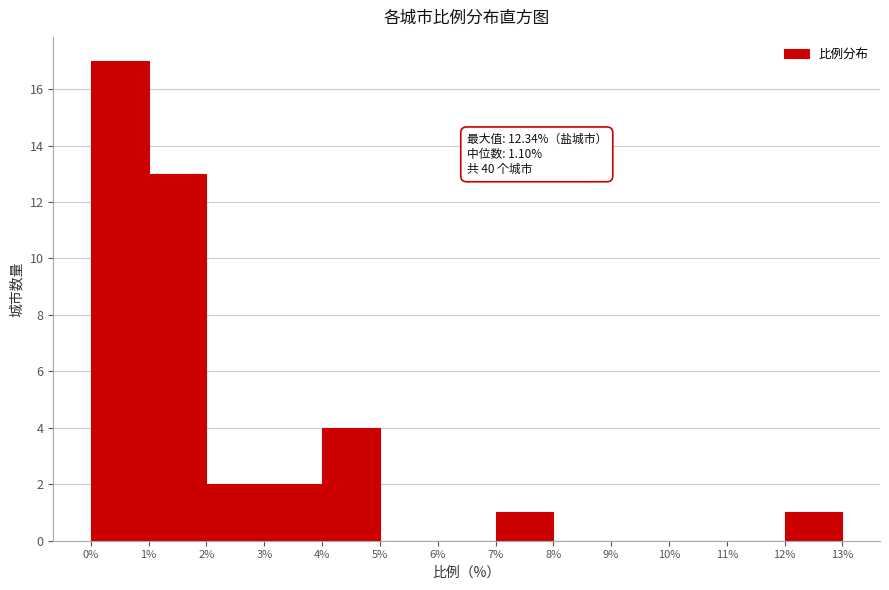

Which range on the x-axis has the tallest bar?

0% to 1%